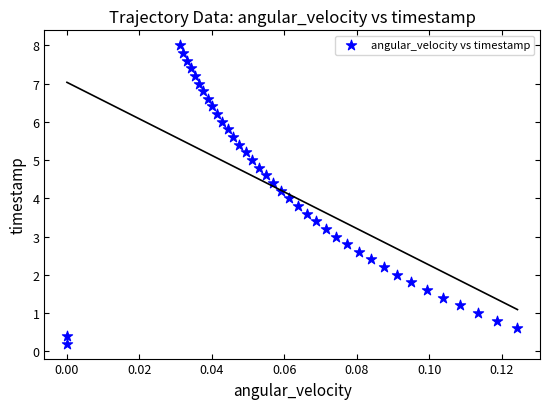

What is the range of Y values (max minus min)?

7.8